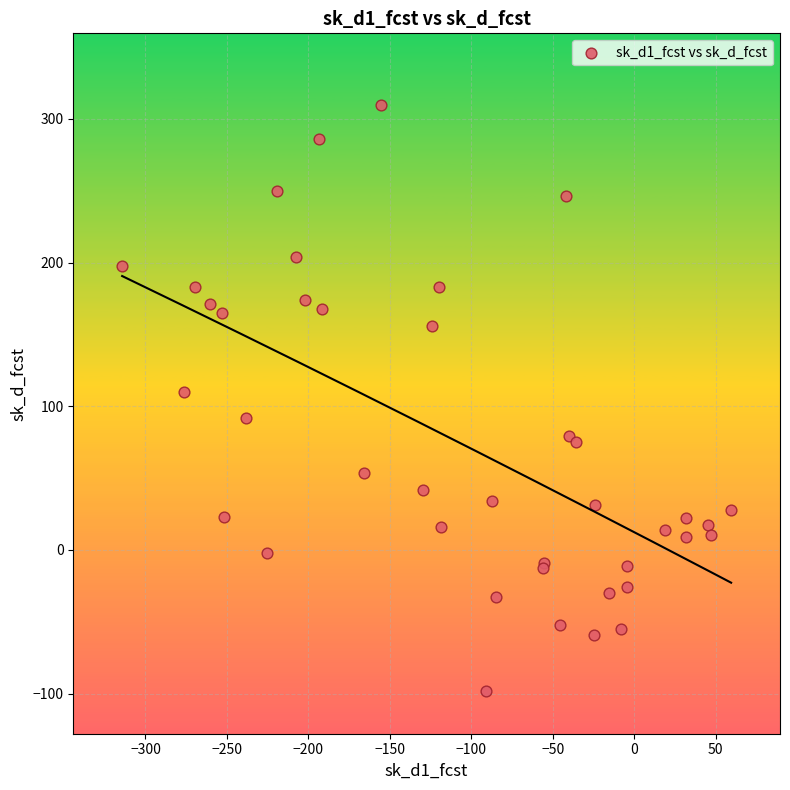

What Y value in the scatter plot is closest to 105?

110.0